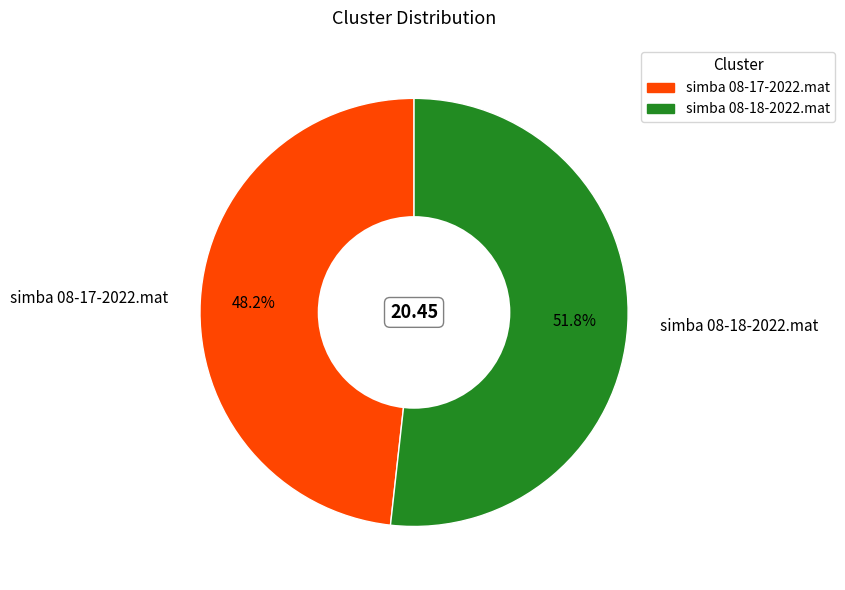

True or false: simba 08-17-2022.mat accounts for 59% of the total.

False